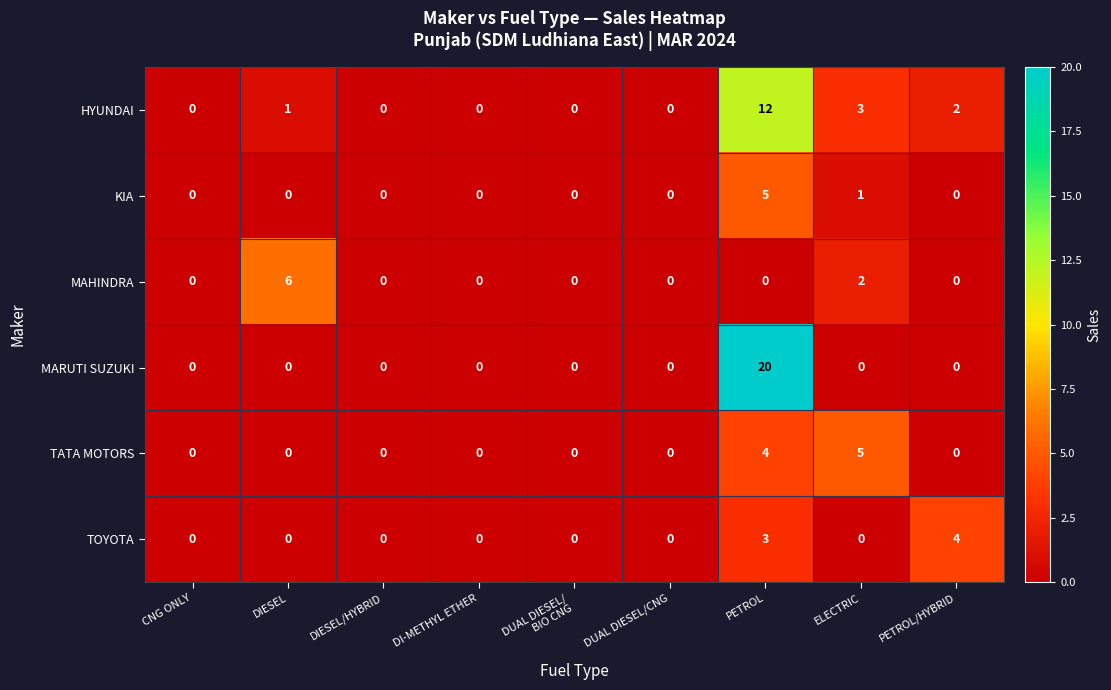

The value of TOYOTA at DI-METHYL ETHER is -2. True or false?

False